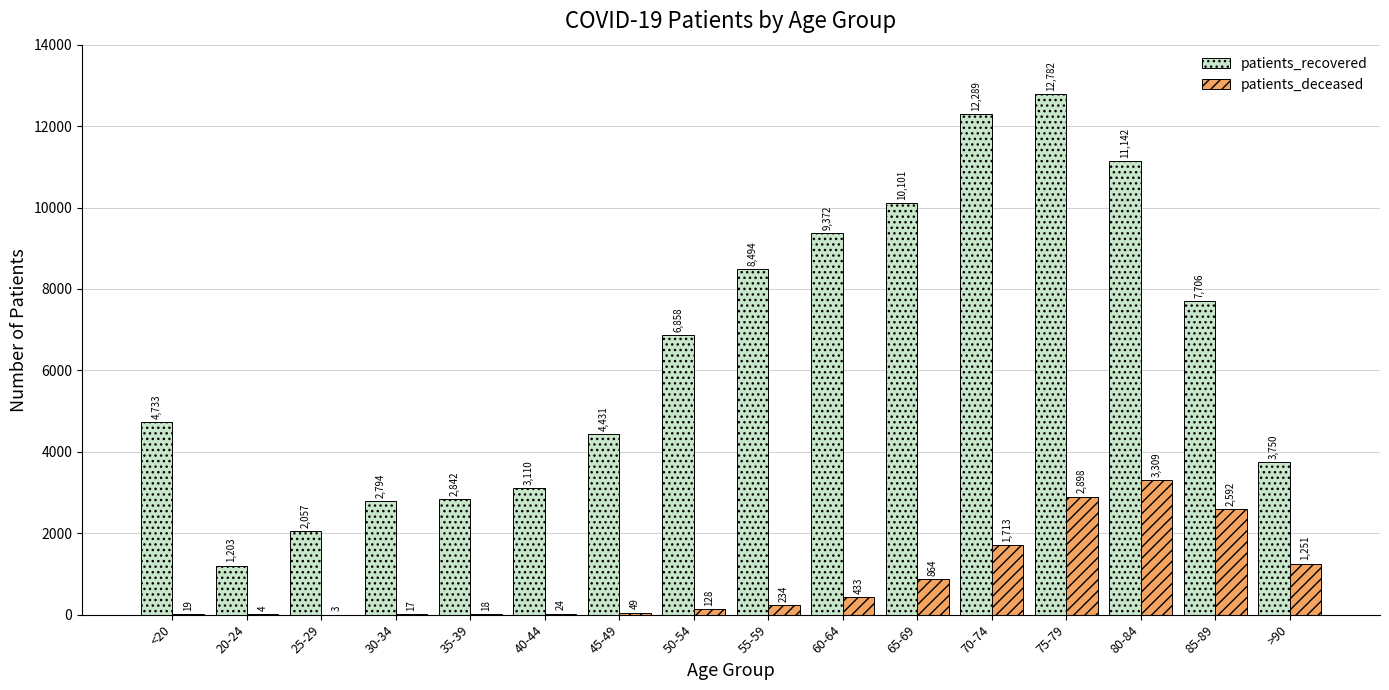

What are all the series names shown in the legend?

patients_recovered, patients_deceased